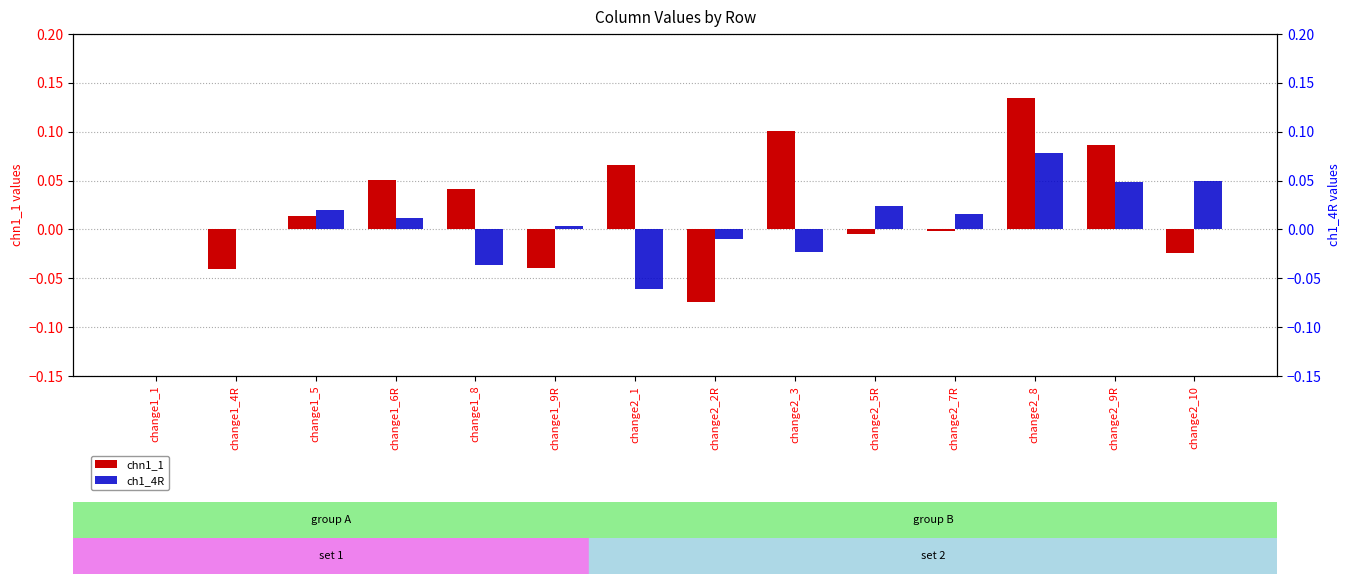

Which category has the lowest value across all series?

change2_2R